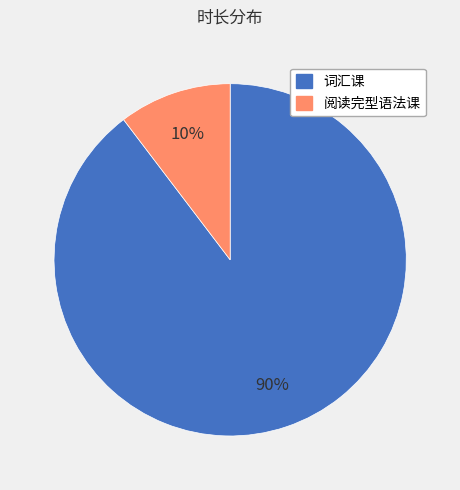

Does 词汇课 represent more than half of the total?

Yes